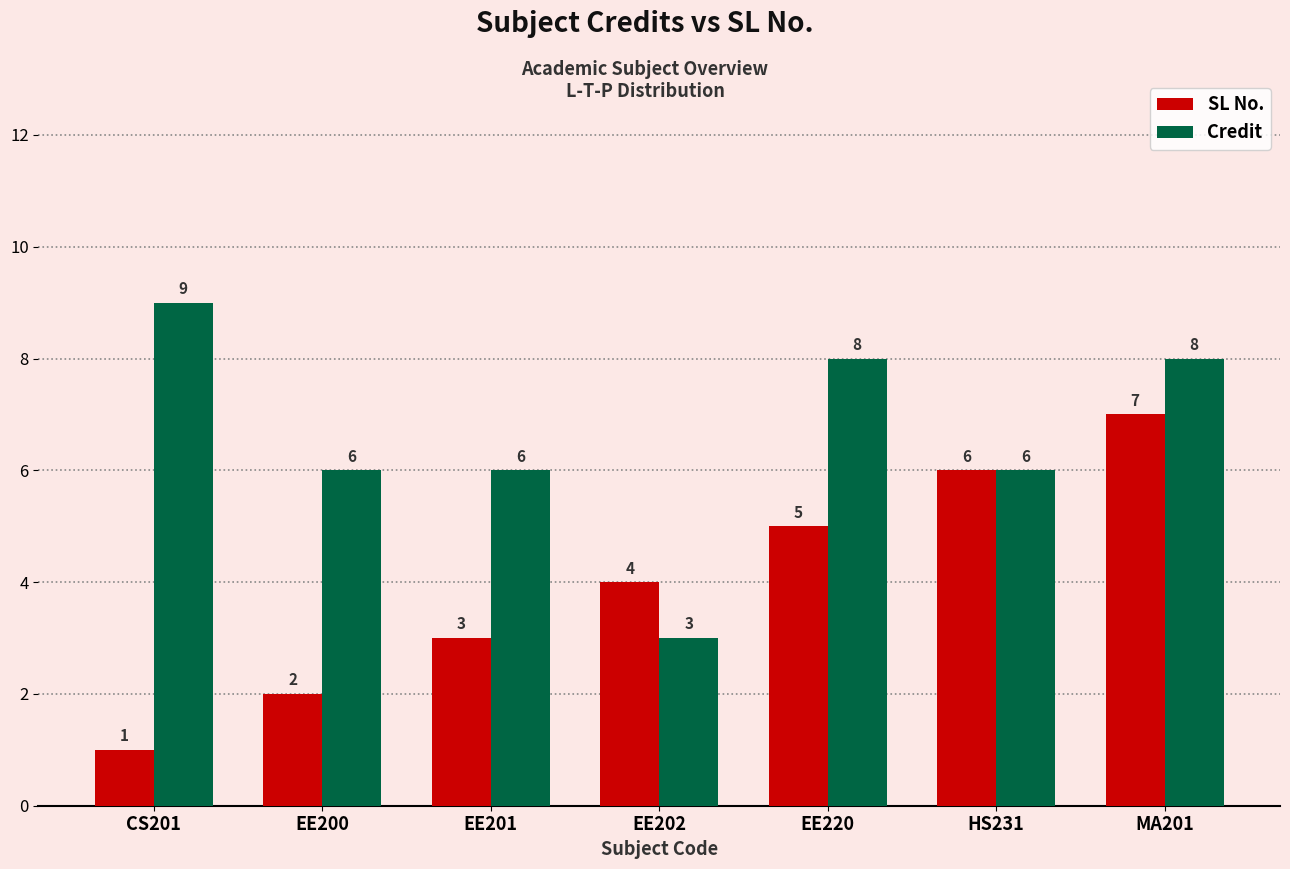

Reading left to right, transcribe all the data shown in this chart.

SL No.: 1	2	3	4	5	6	7
Credit: 9	6	6	3	8	6	8